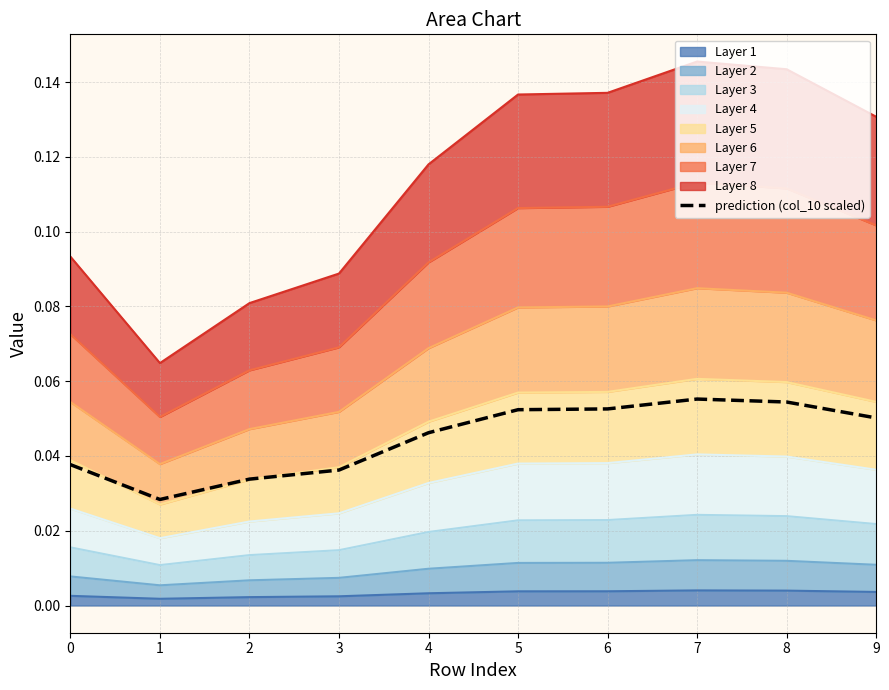

Is it true that the value at 0 is 0.1?

False